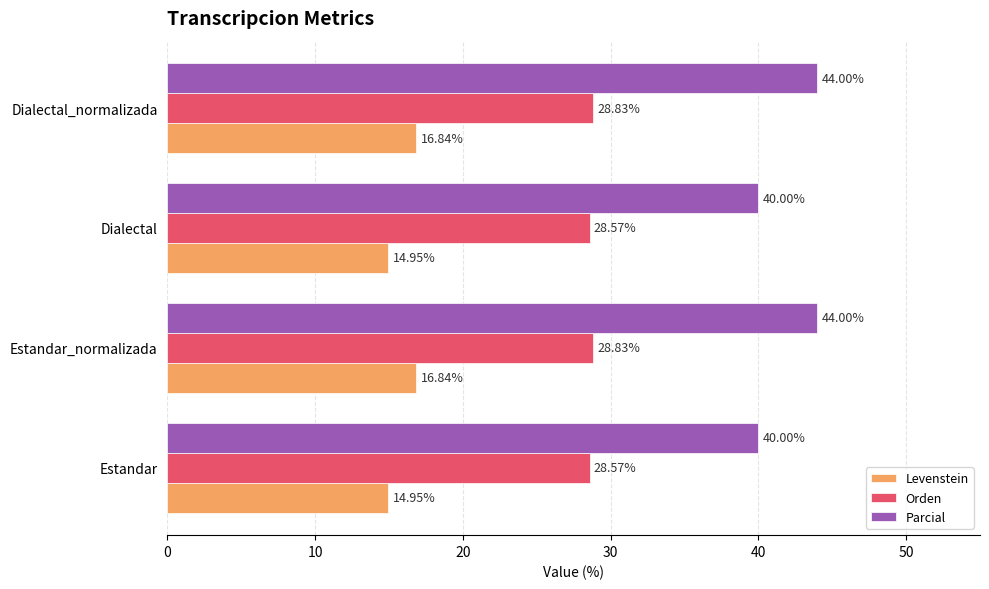

Rank the series by their maximum value, from highest to lowest.

Parcial, Orden, Levenstein